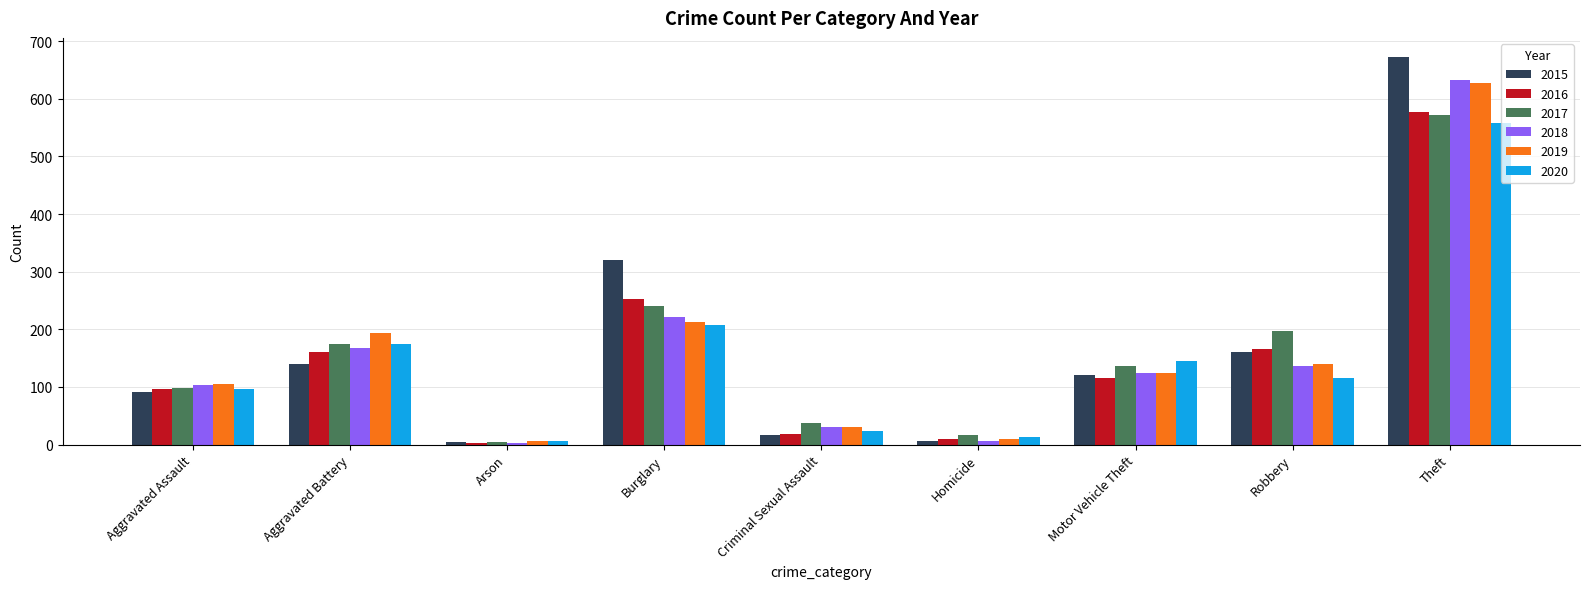

Which category has the highest value across all series?

Theft